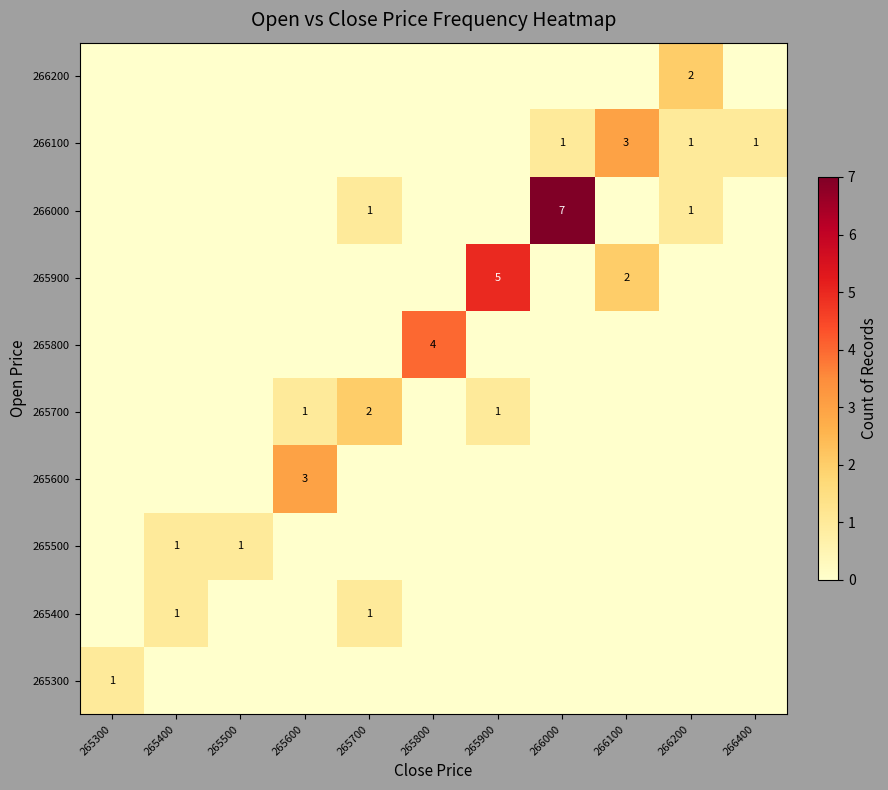

True or false: 265600 has a value of 3 at 265600.

True